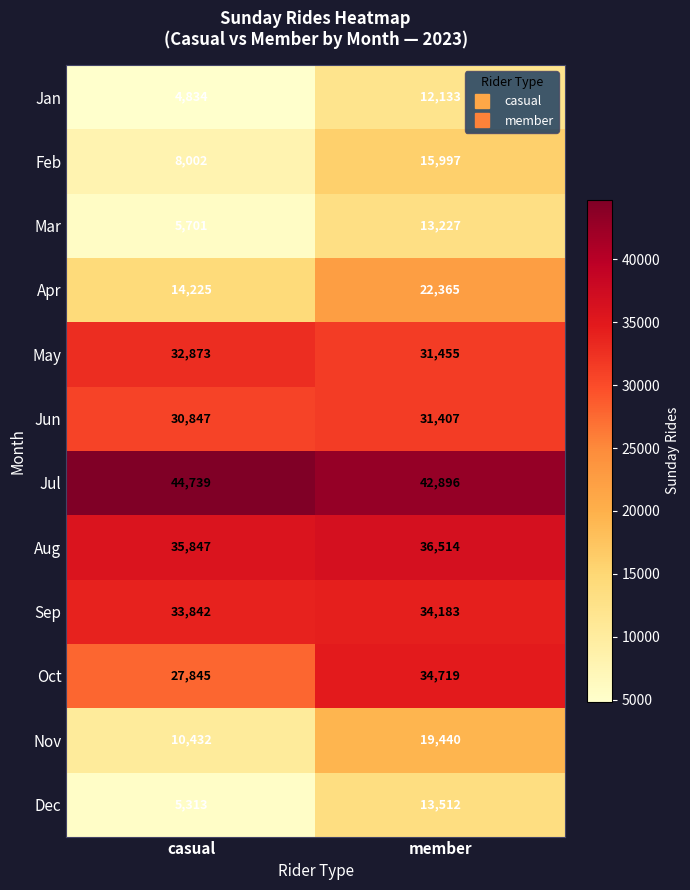

Which series changed the most between casual and member?

Nov